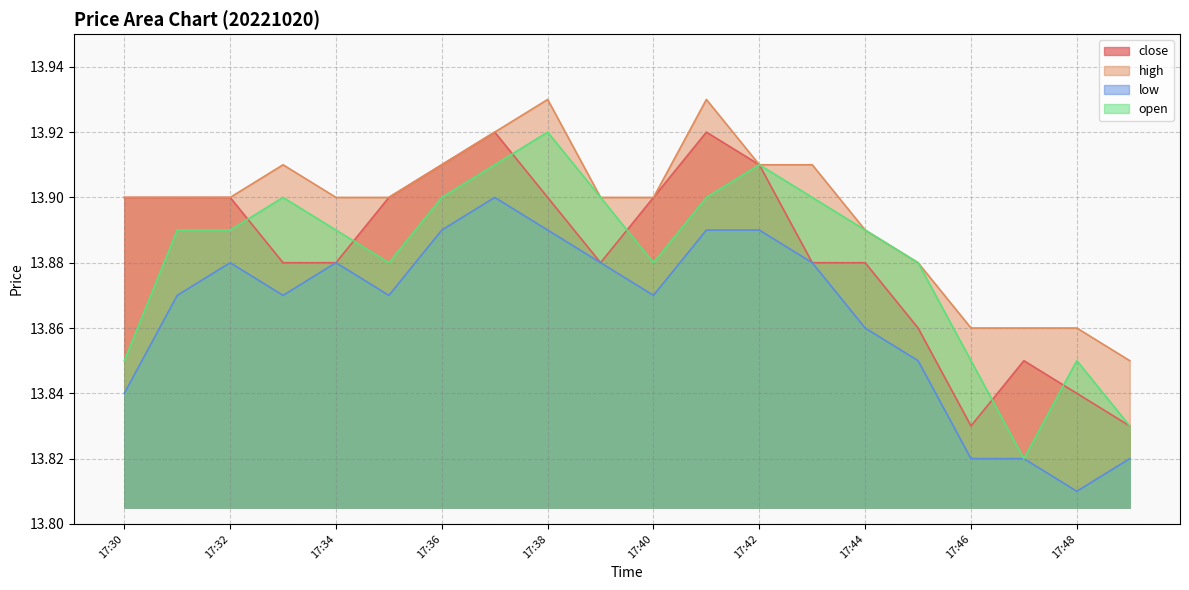

At which label is close closest to 13?

17:46